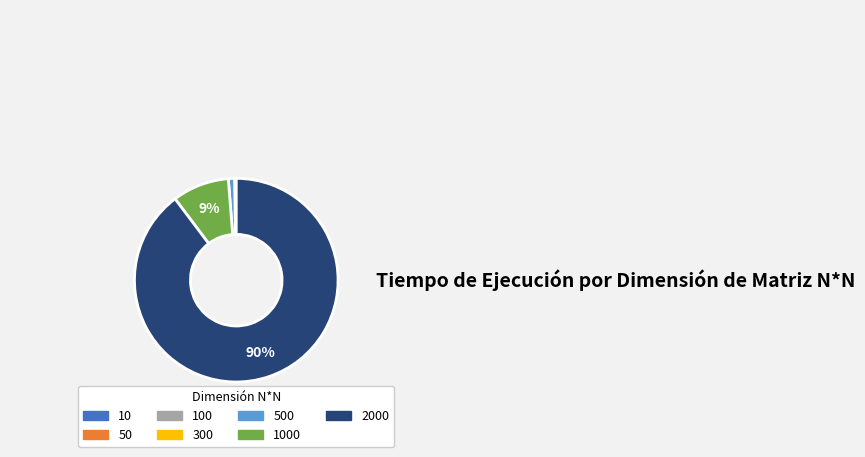

To the nearest percent, what is the difference between the largest and smallest slice percentages?

90%